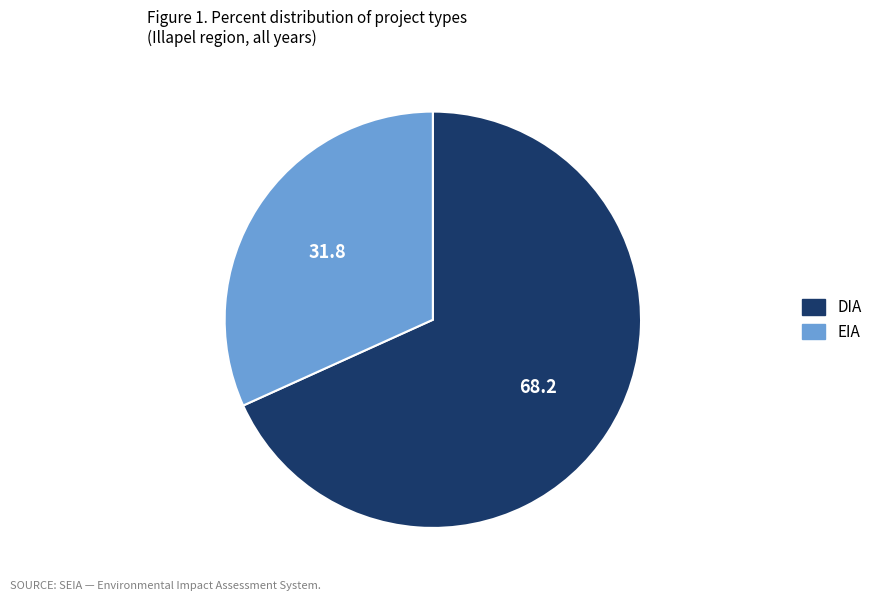

Which slice is the largest?

DIA